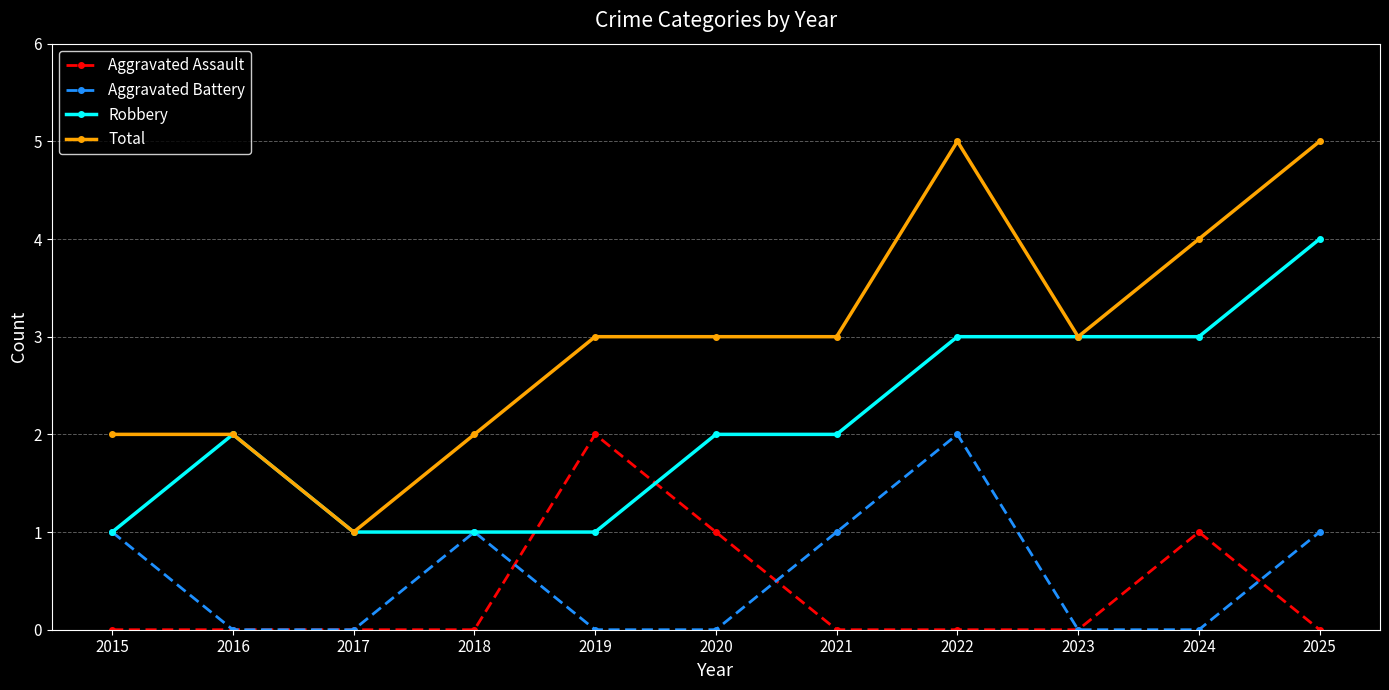

The Robbery series shows 3 at 2024. True or false?

True